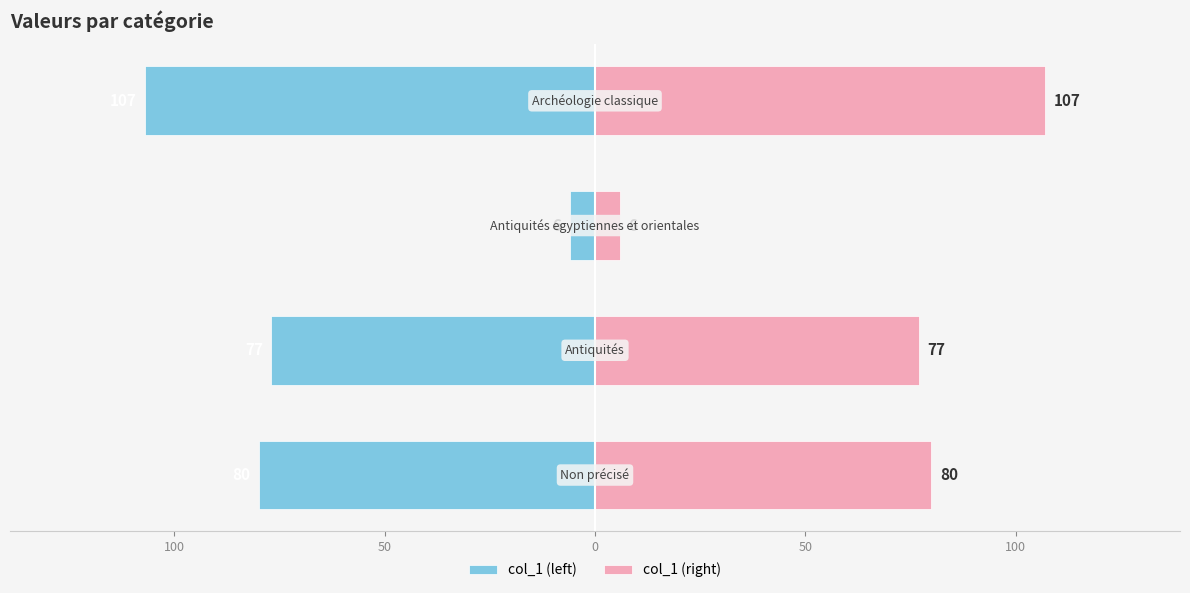

What is the value of the col_1 (left) bar at the 2nd from the left?

-77